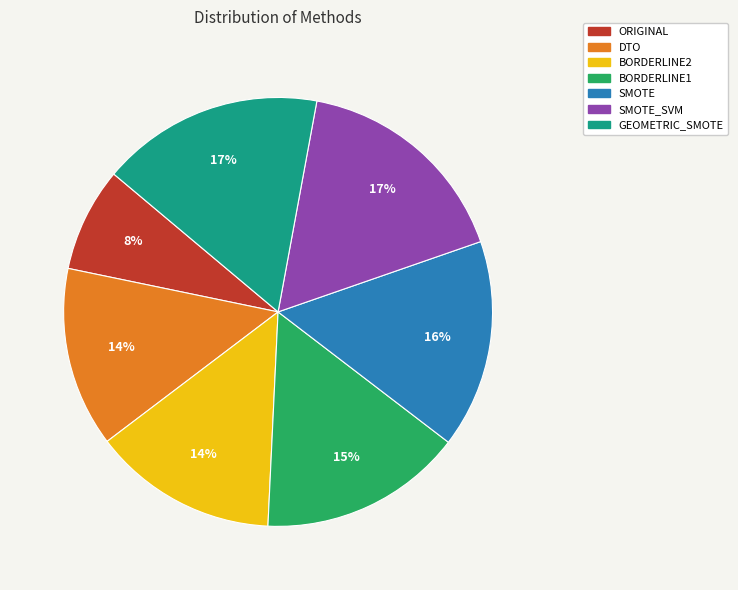

How many segments does this pie chart have?

7